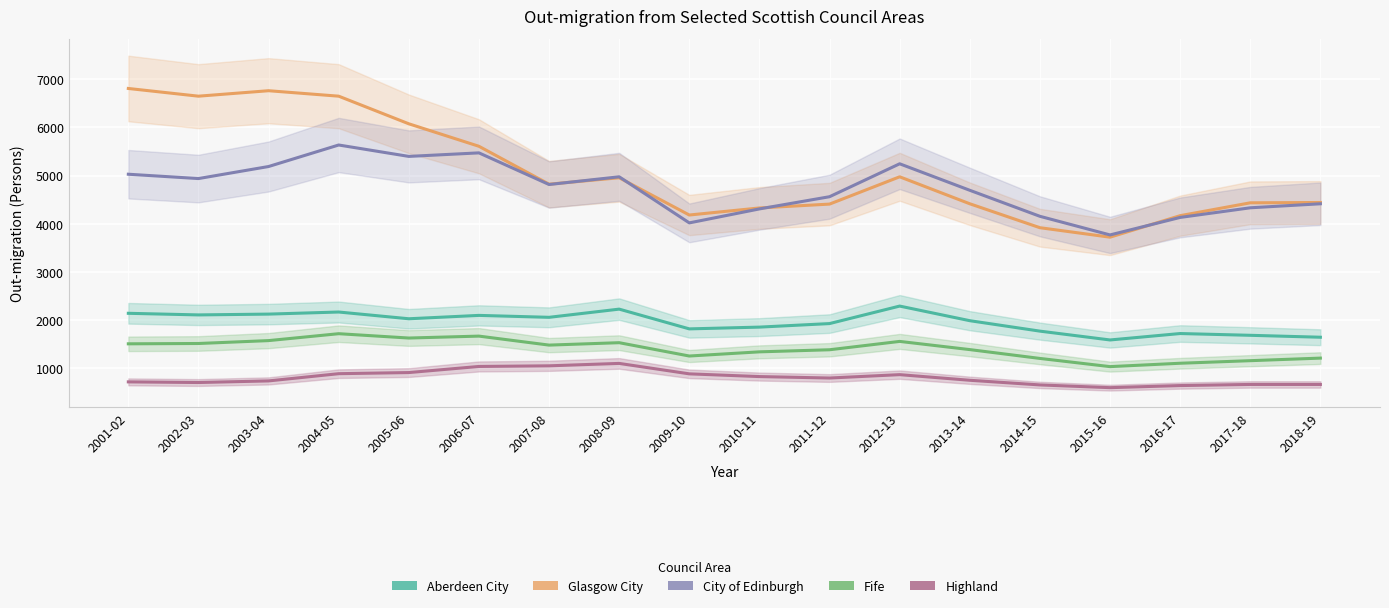

What is the value of the Aberdeen City point at the 1st from the left?

2143.3